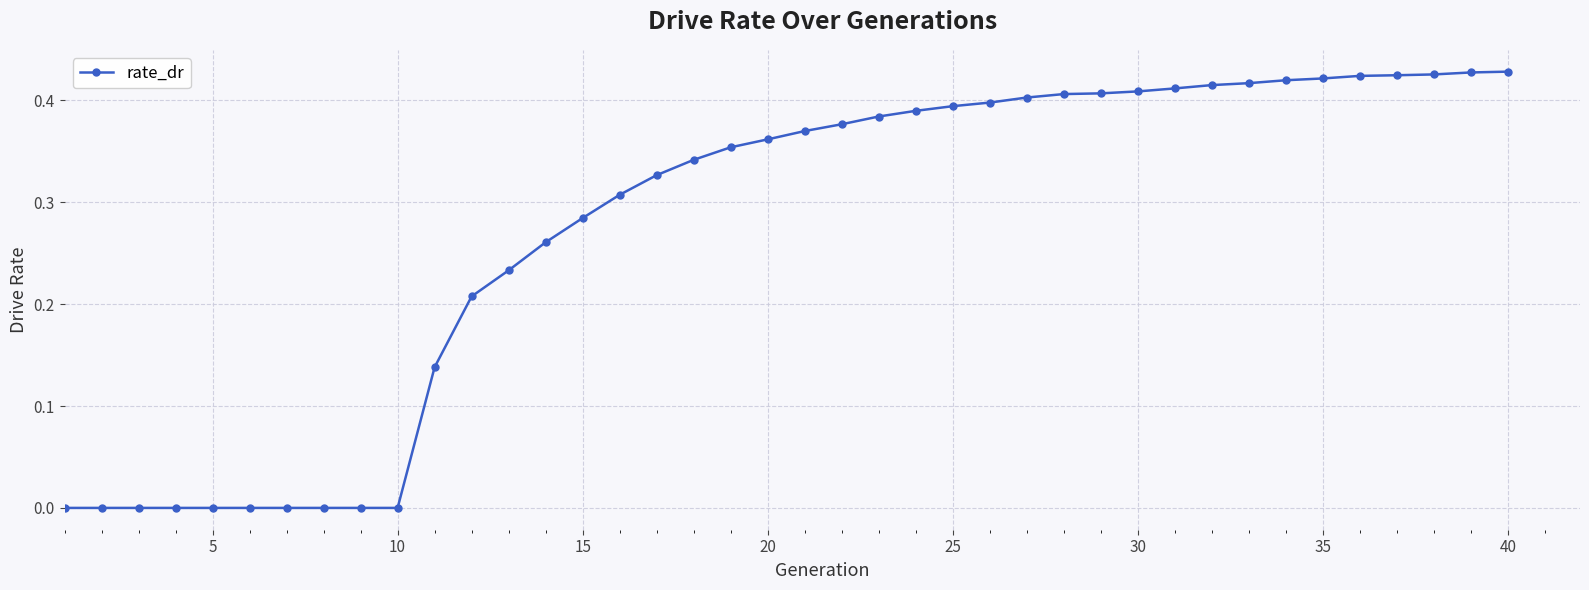

What is the sum of all values?

11.0